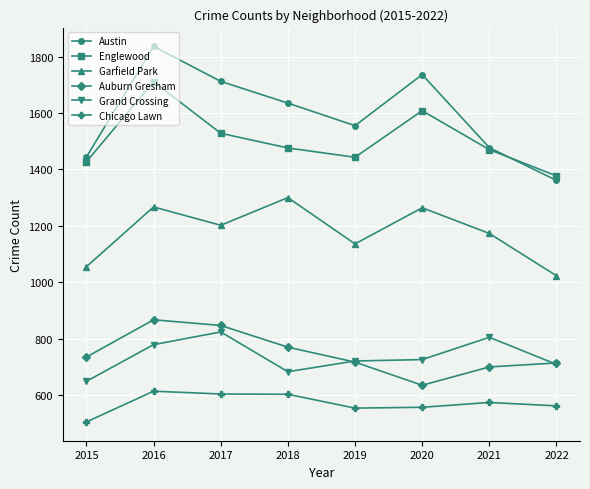

True or false: Grand Crossing has more than 0 points higher than both neighbors.

True